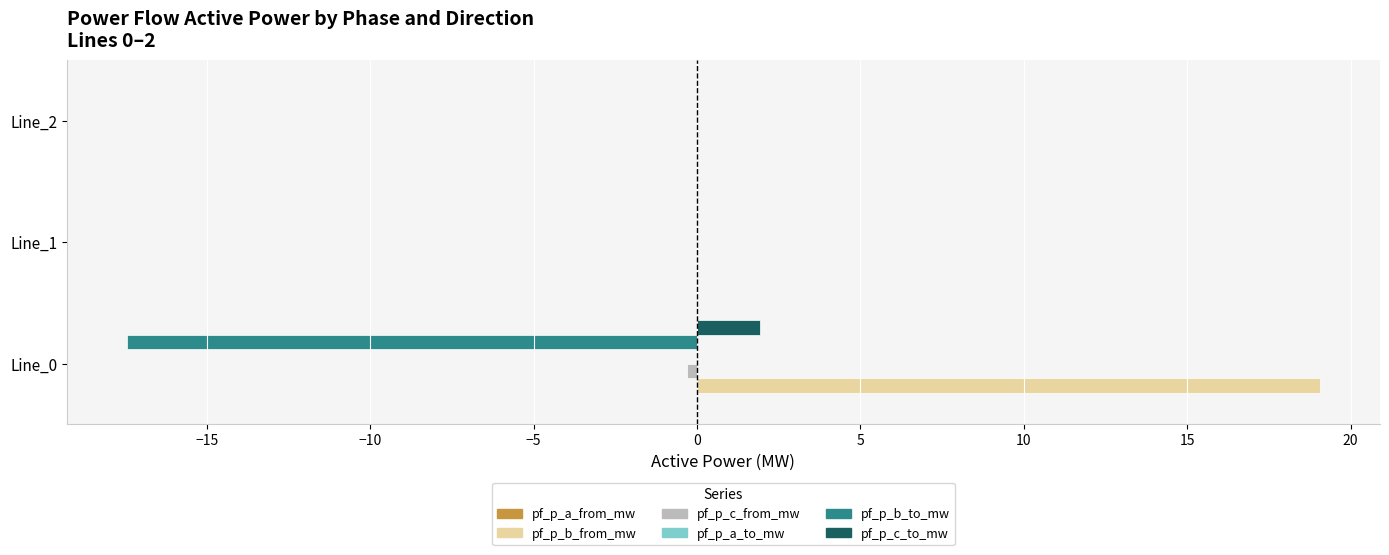

What is the maximum value shown in the chart?

19.1